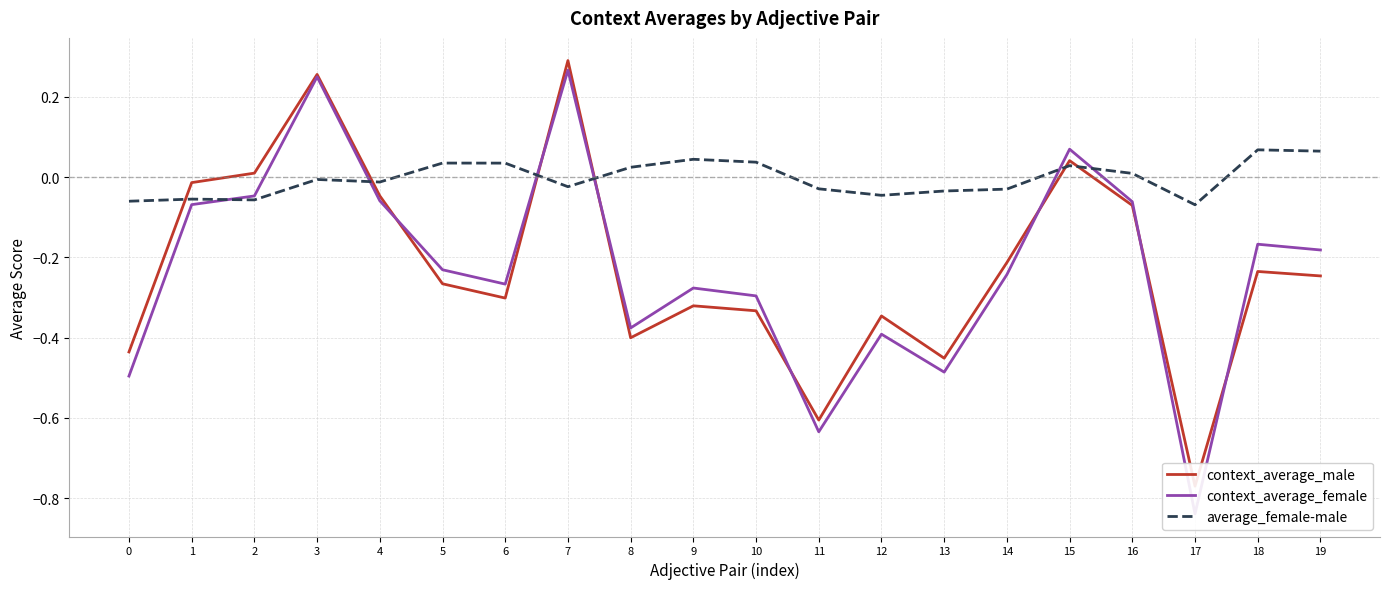

What is the maximum value for context_average_male?

0.3